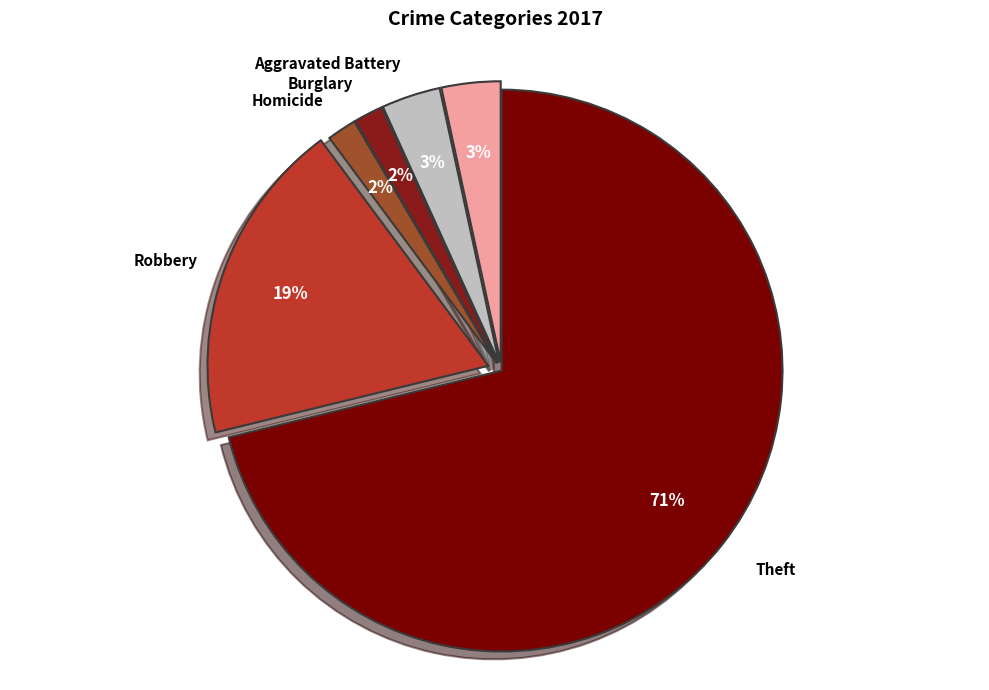

Which category accounts for the majority?

Theft